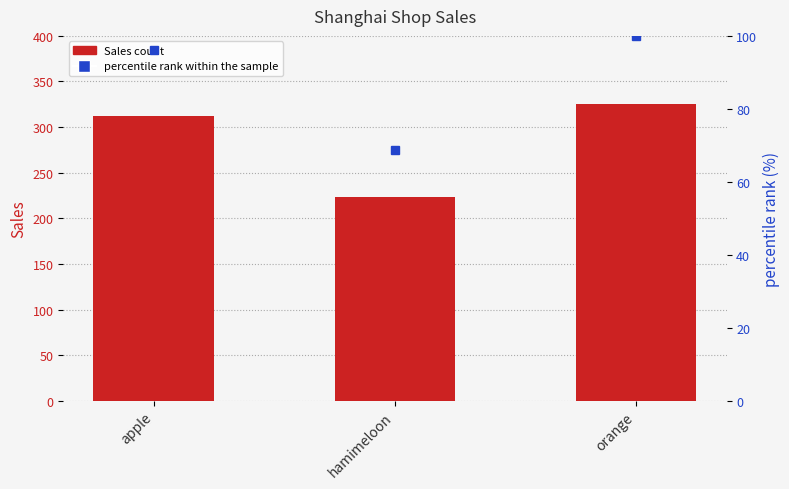

What is the total value across all series at hamimeloon?

291.6